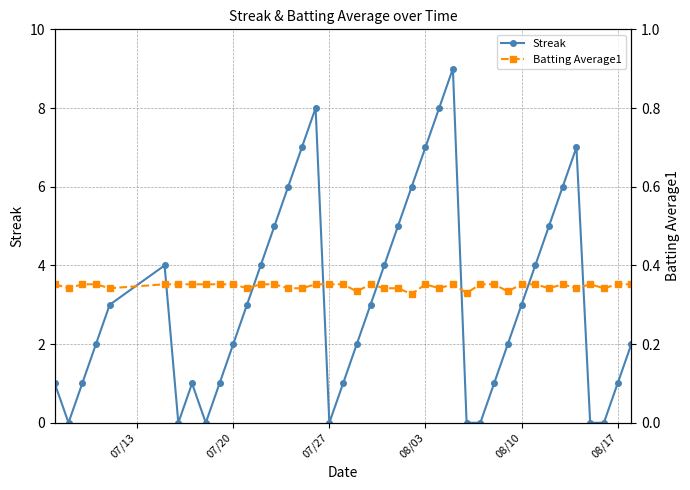

How many data points does each series have?

40